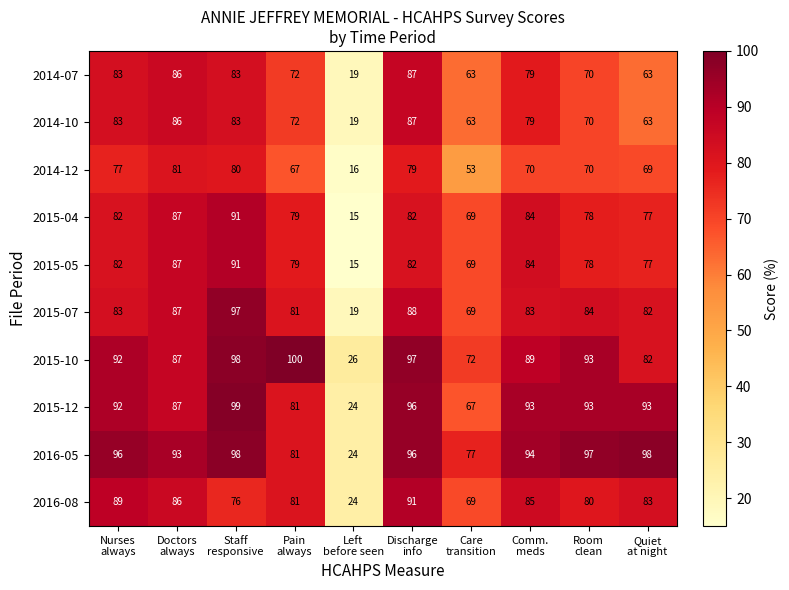

What is the difference between the maximum and minimum values in the 2015-10 series?

74